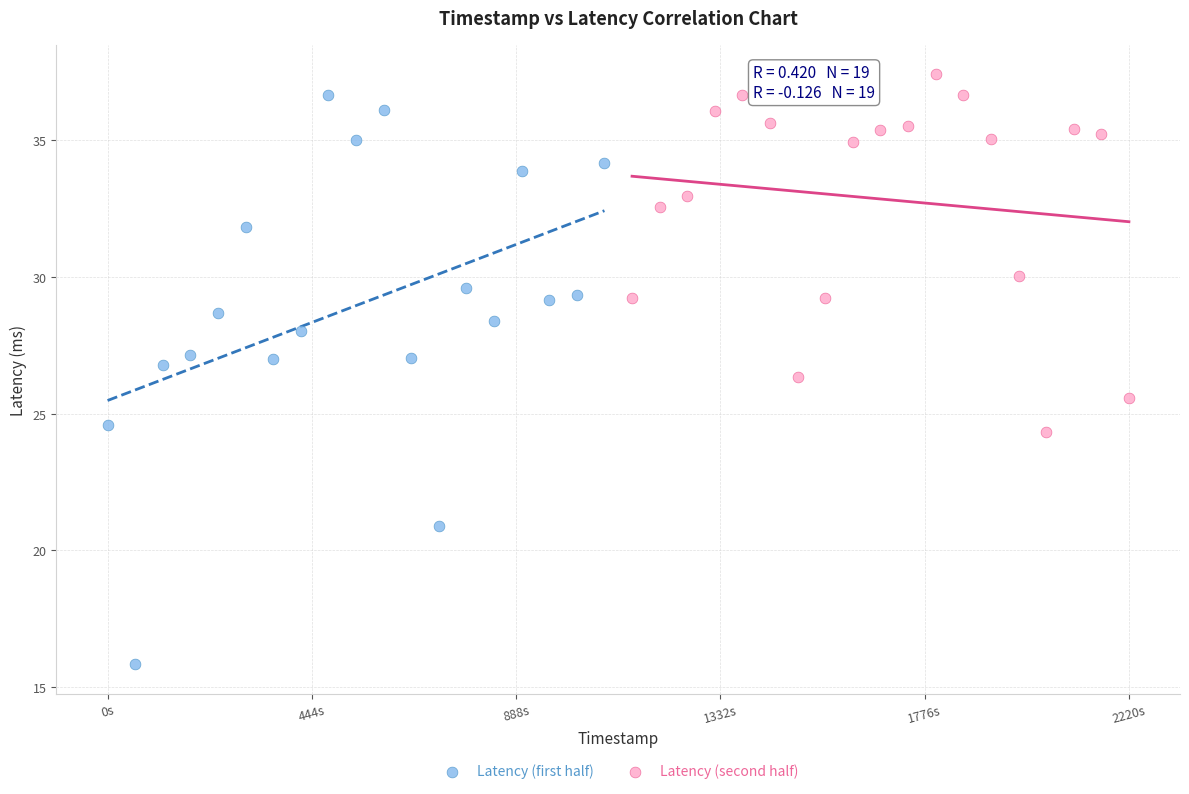

Which series has the widest spread of Y values?

Latency (first half)